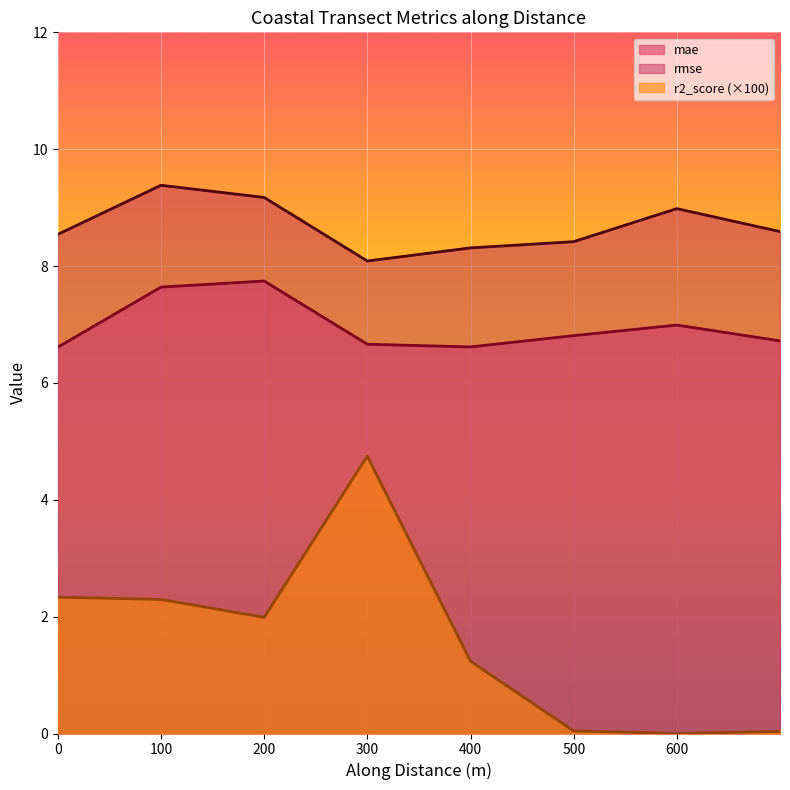

Which category has the highest value in the mae series?

200